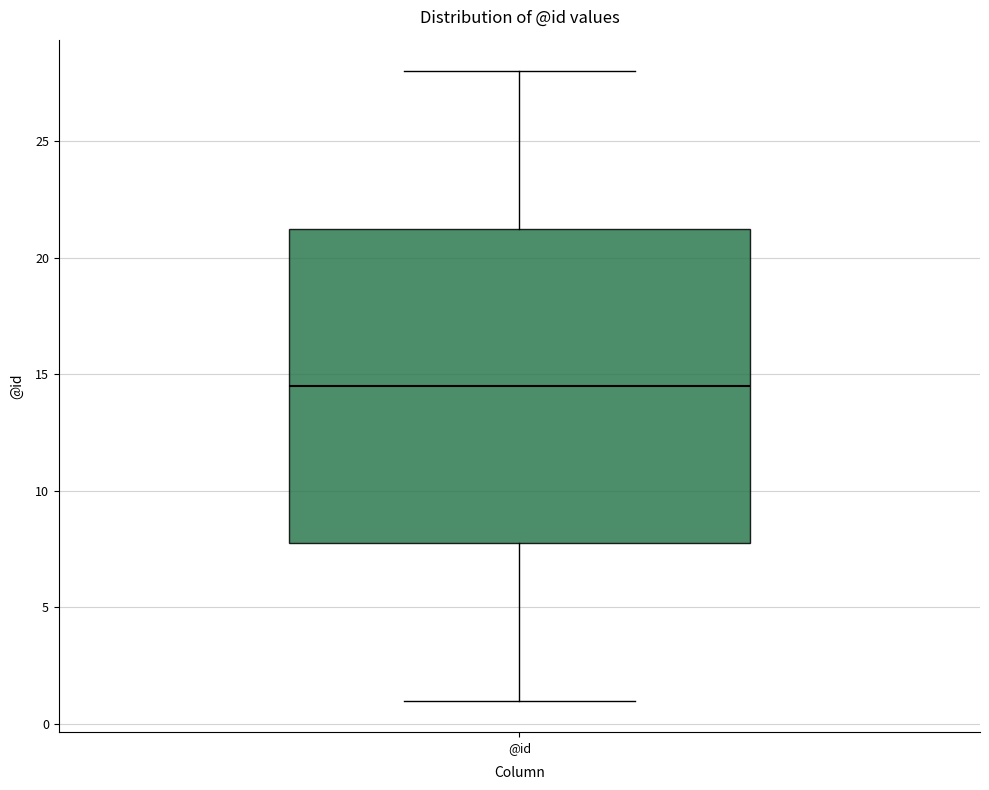

Read this box plot against the y-axis: the position of the median line, the range covered by the box, and the ends of both whiskers. The values are not printed on the chart, so give them approximately, as read against the axis.

median 14.5, box 8.0 to 21.5, whiskers 1.0 to 28.0